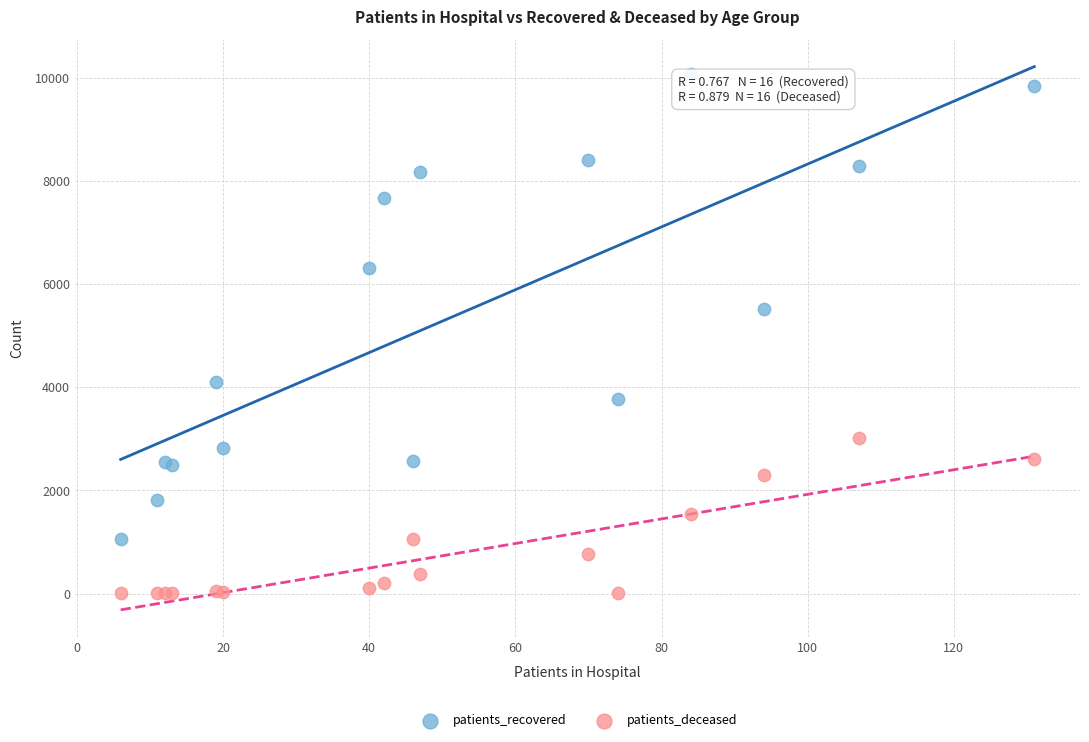

Which series reaches the maximum Y coordinate?

patients_recovered